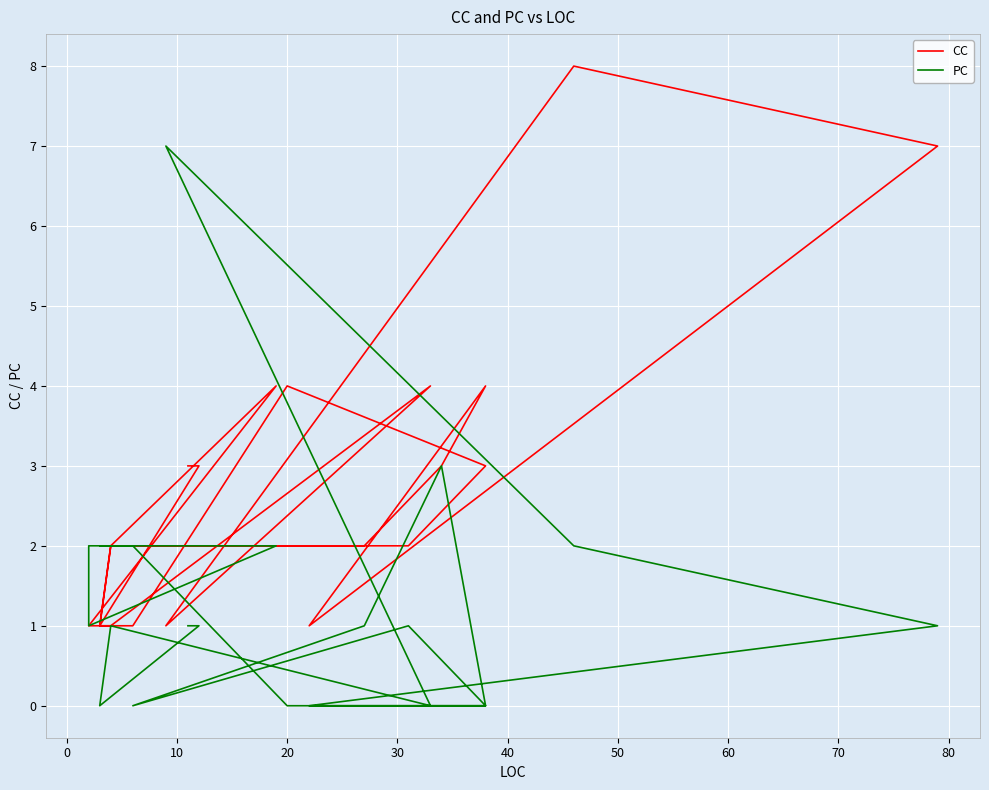

The value of PC at 70 is -3. True or false?

False